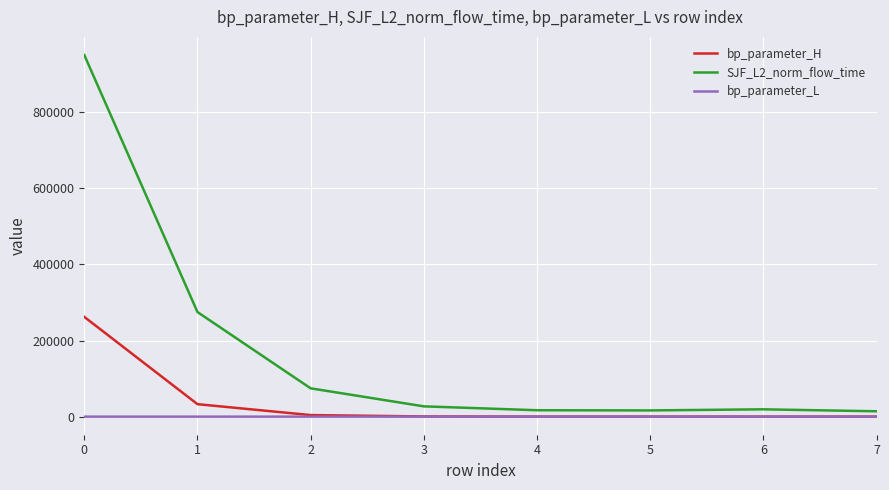

List the series in order of their peak value, lowest first.

bp_parameter_L, bp_parameter_H, SJF_L2_norm_flow_time